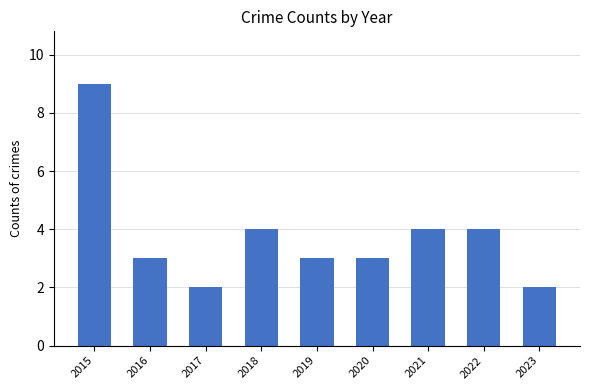

The value at 2016 is 1. True or false?

False